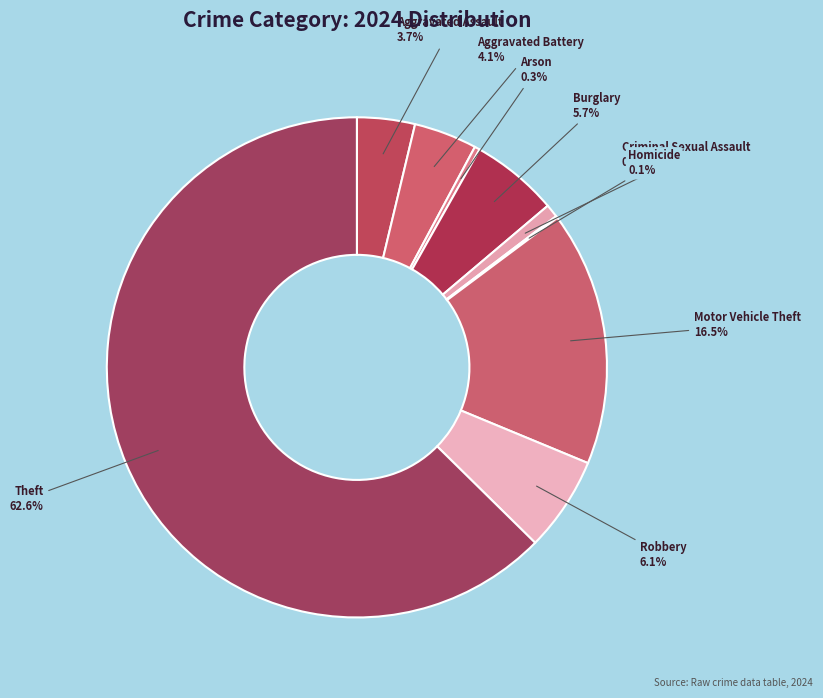

Which slice is the largest?

Theft